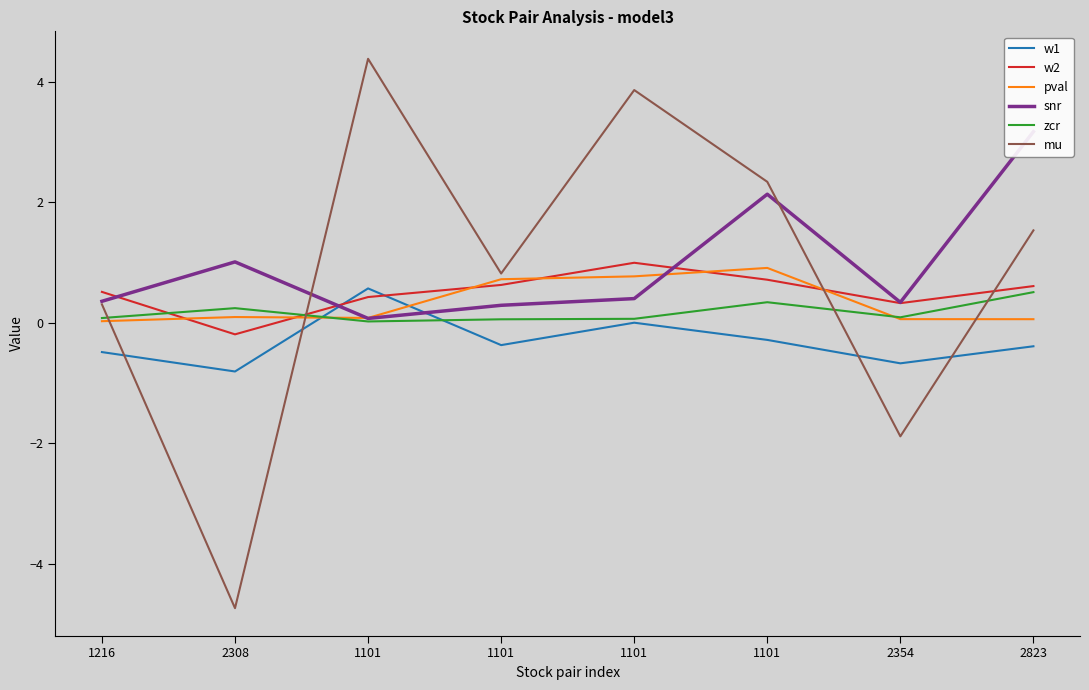

What is the approximate value of w2 at 1101?

0.4